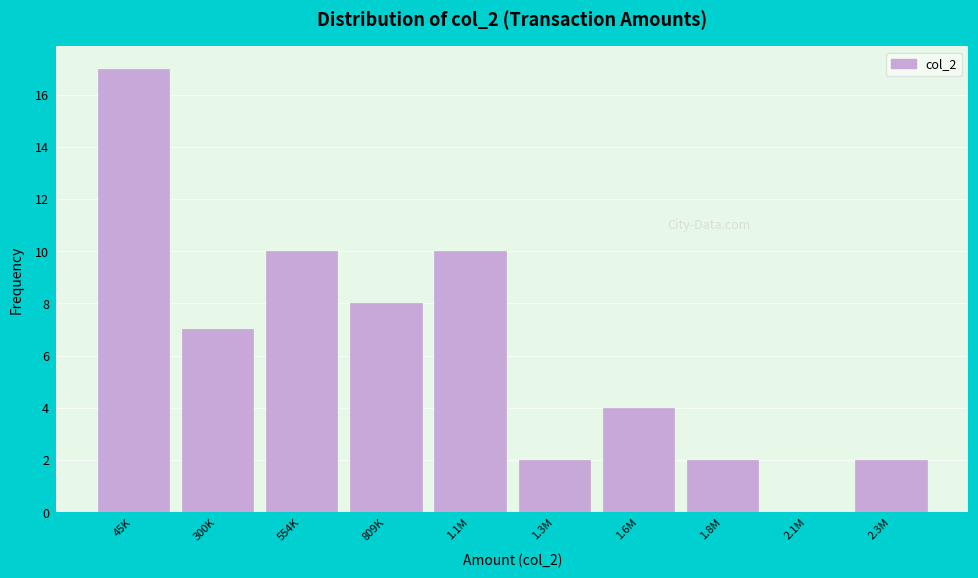

Reading left to right, what are all the values shown in this chart?

45K=17	300K=7	554K=10	809K=8	1.1M=10	1.3M=2	1.6M=4	1.8M=2	2.1M=0	2.3M=2